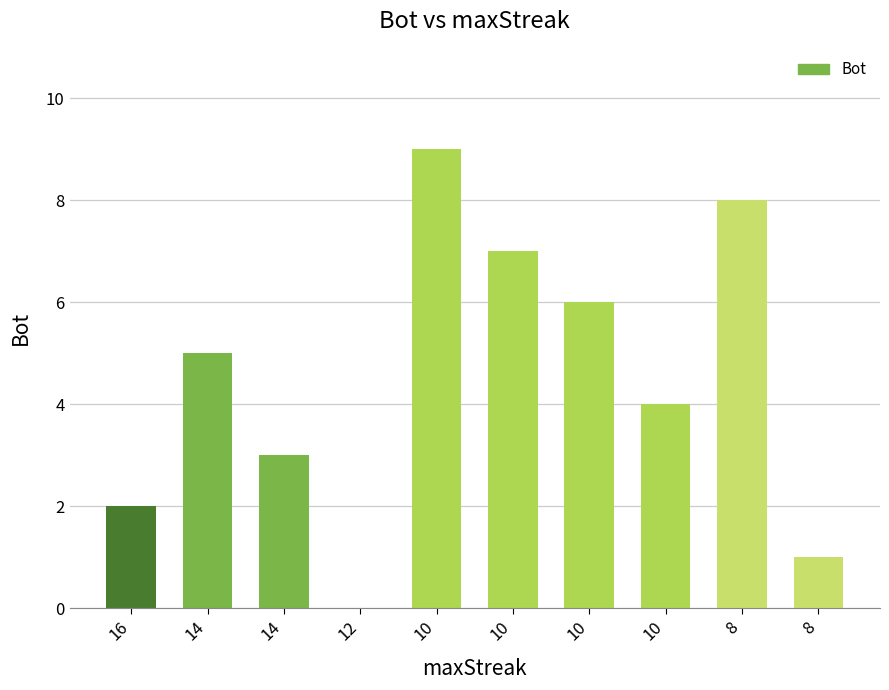

What is the ratio of the value at 10 to the value at 14?

2.0